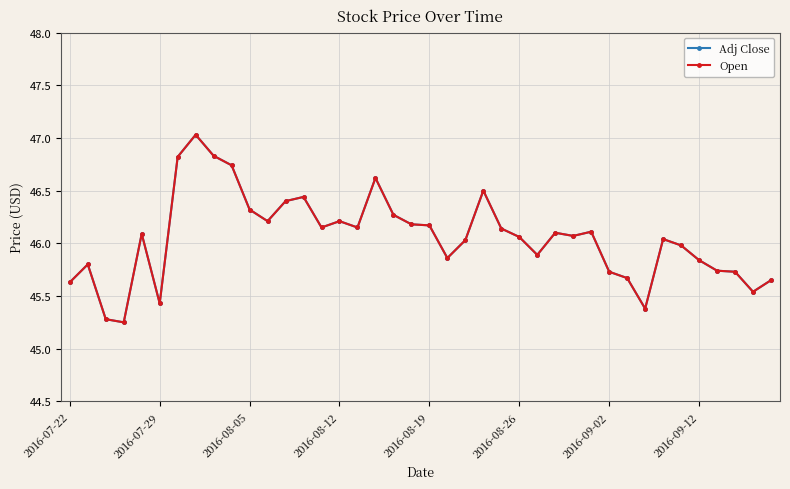

True or false: Adj Close has more than 0 points higher than both neighbors.

True